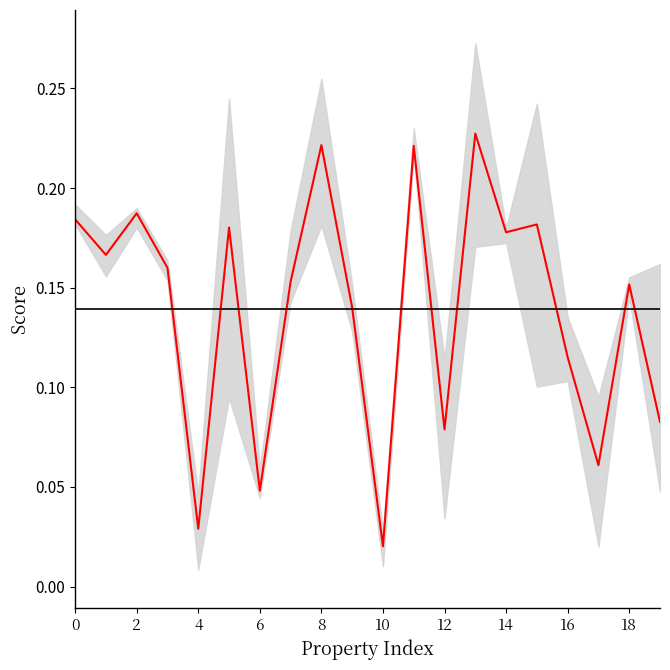

Which category has the highest value across all series?

13